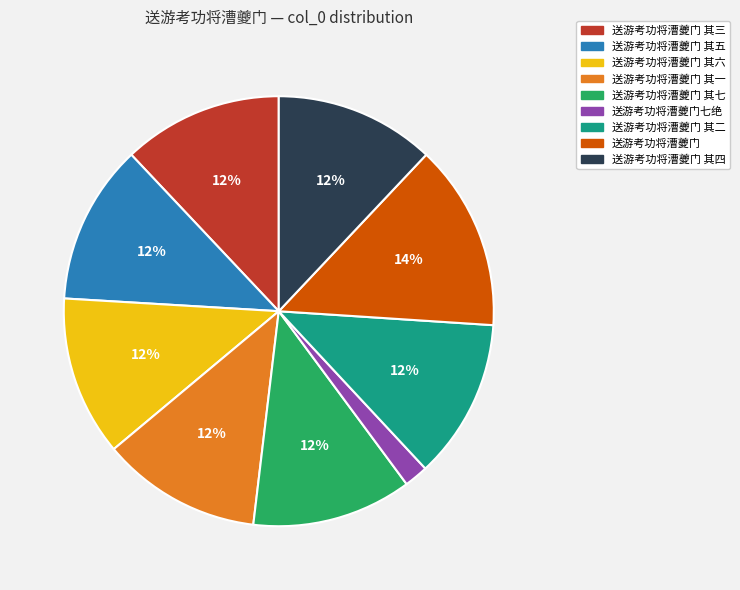

Is the sum of 送游考功将漕夔门七绝 and 送游考功将漕夔门 其六 greater than half?

No